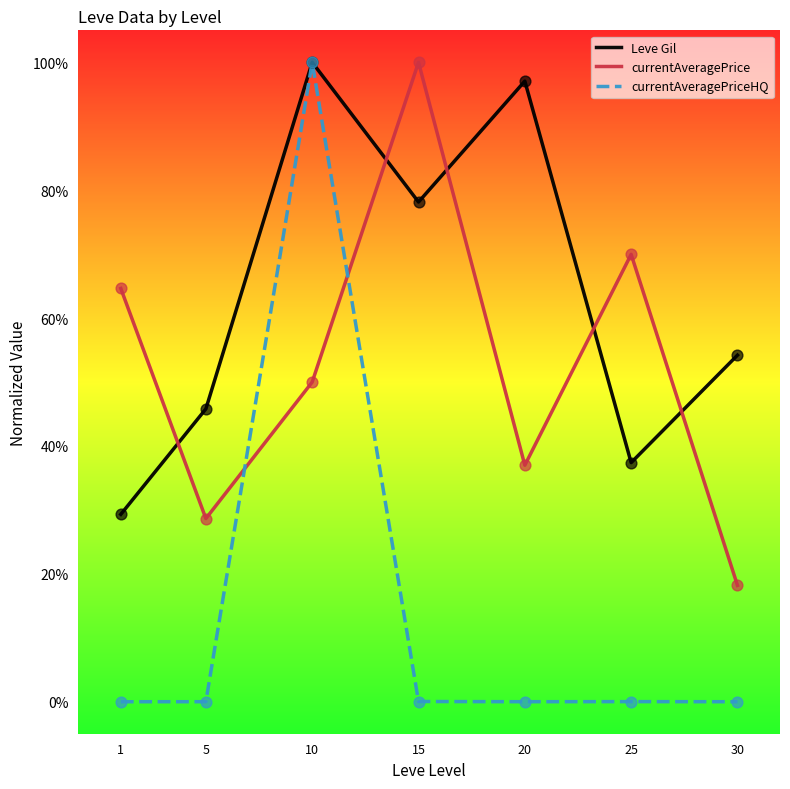

What are all the series names shown in the legend?

Leve Gil, currentAveragePrice, currentAveragePriceHQ